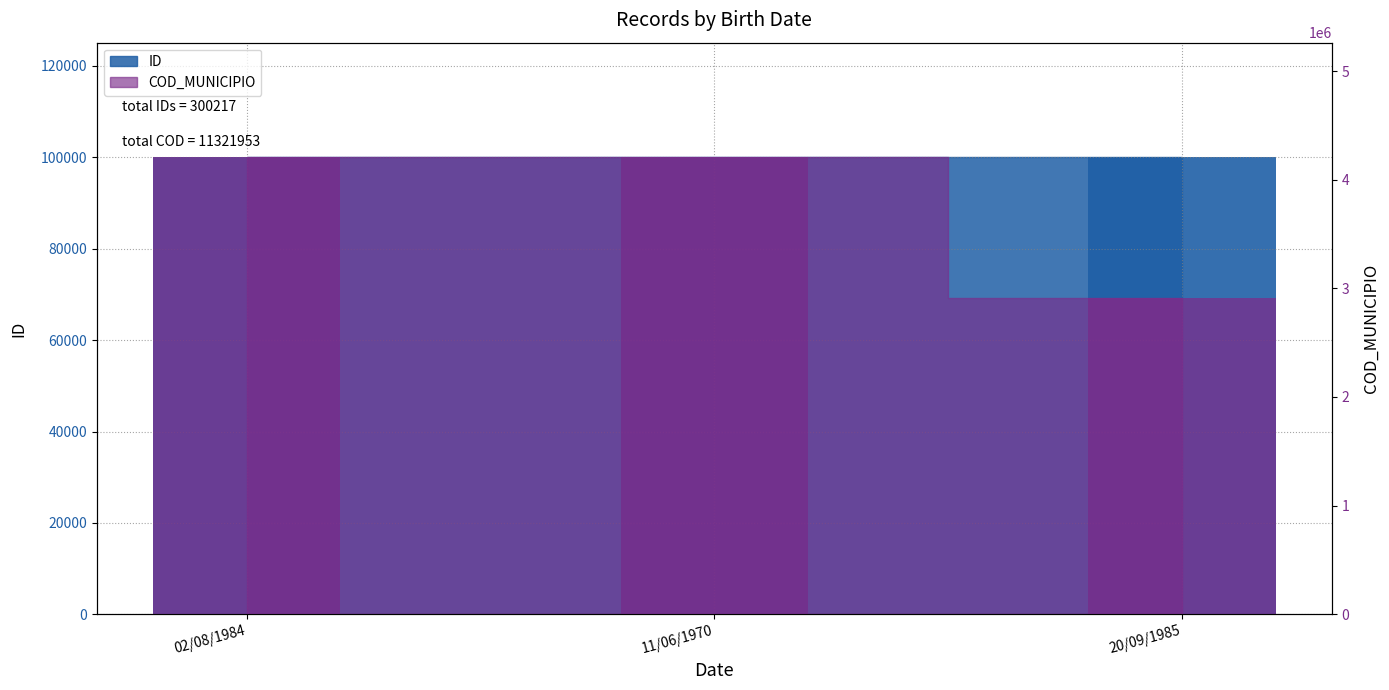

Rank the series at 02/08/1984 from lowest to highest value.

ID, COD_MUNICIPIO